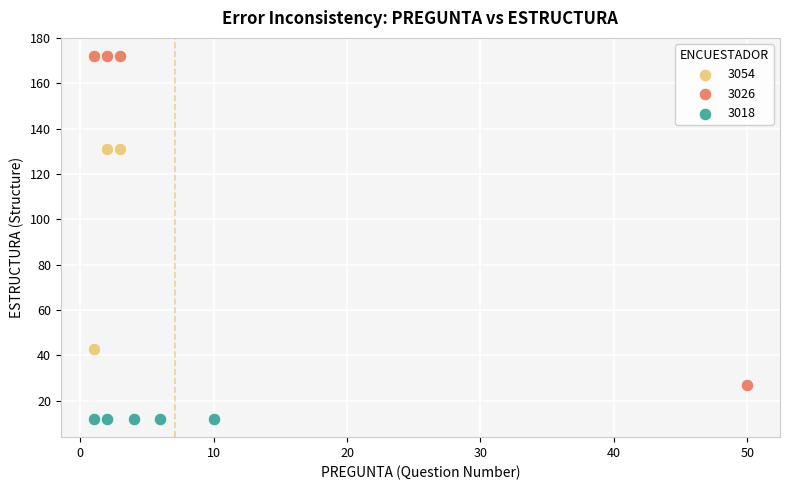

Which series contains the lowest Y value?

3018